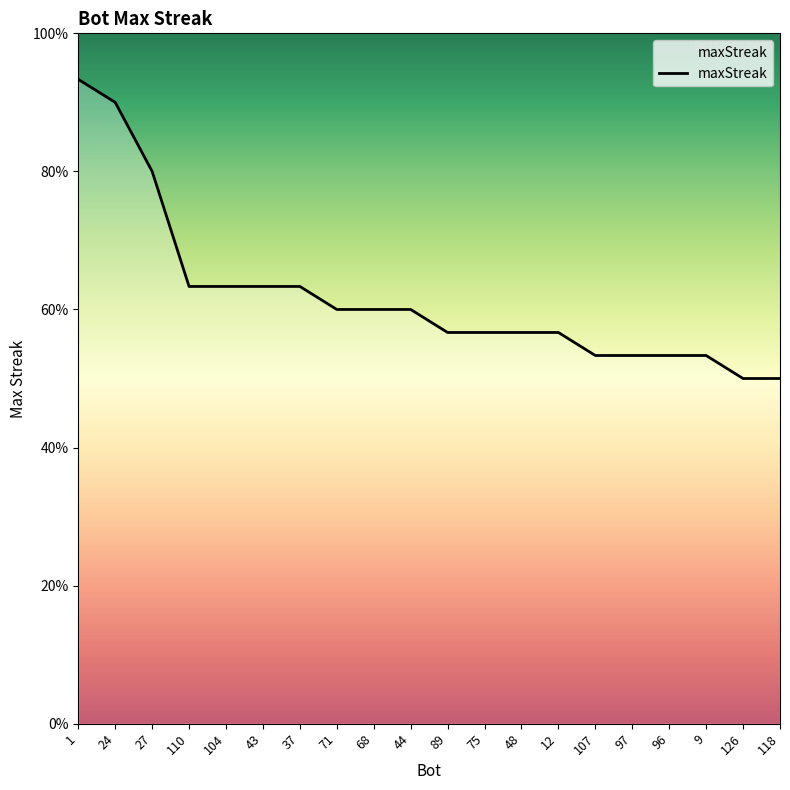

What is the sum of all values?

371